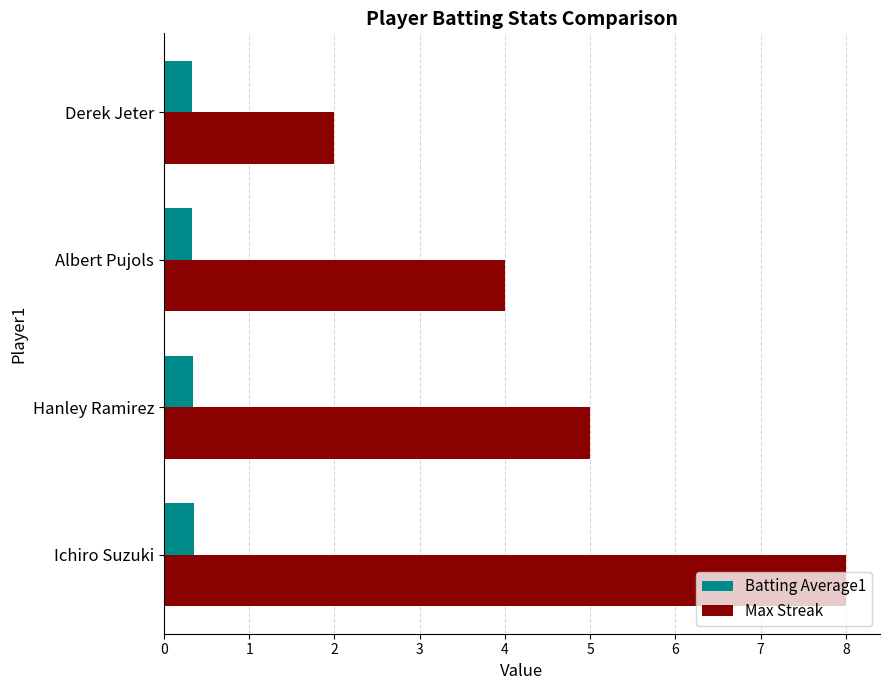

Is the value of Max Streak at Ichiro Suzuki greater than the value of Batting Average1 at Ichiro Suzuki?

Yes